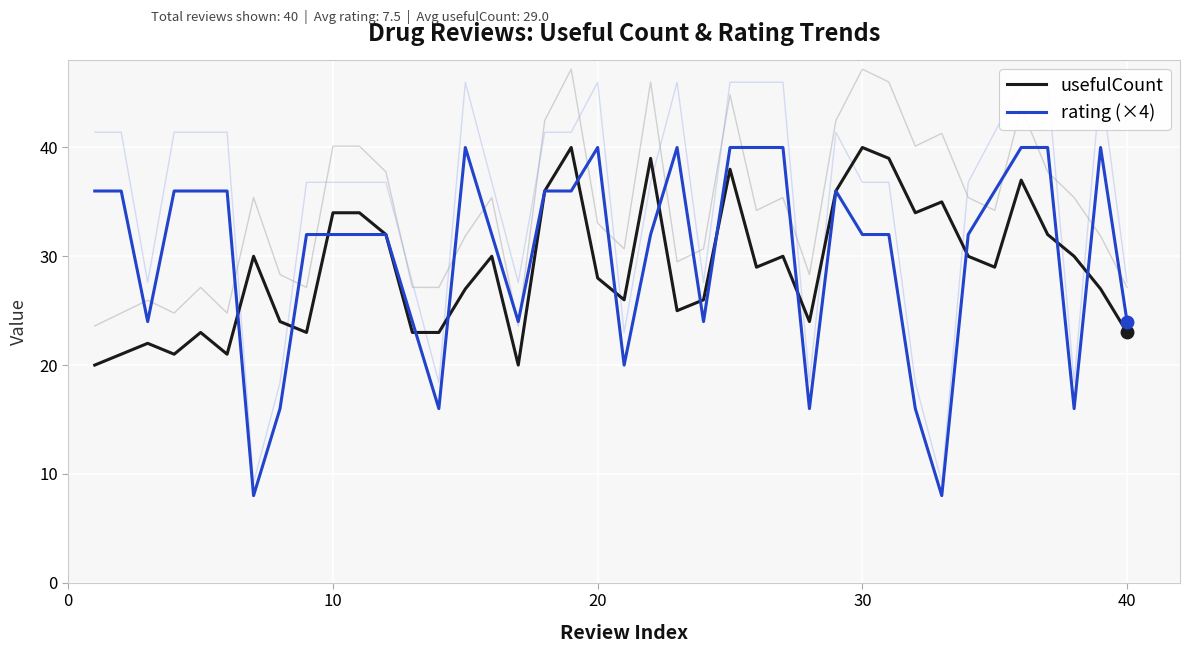

Is this an area chart (filled region under the line)?

No